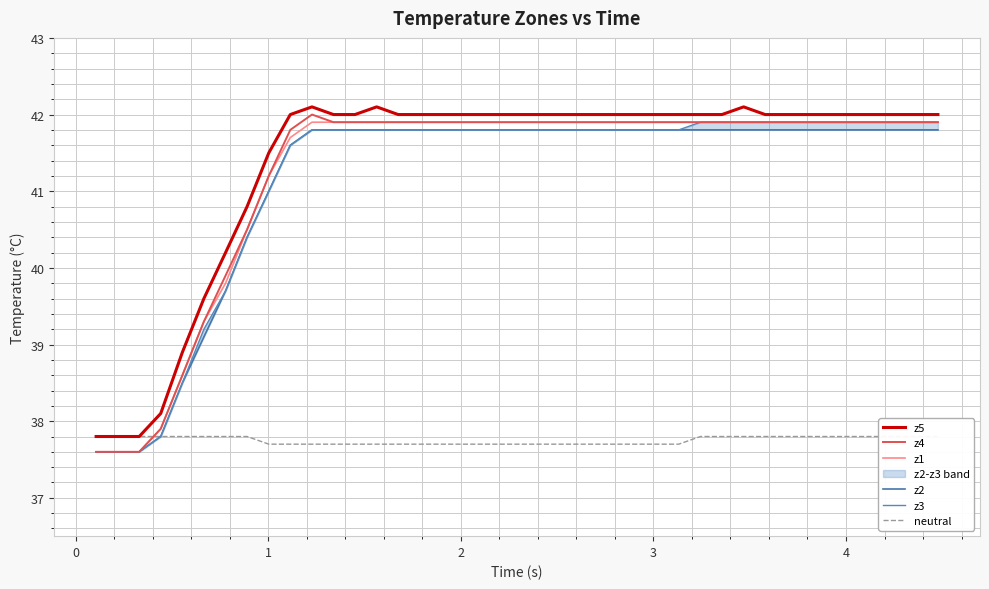

What is the difference between the maximum and minimum values in the z2 series?

4.2